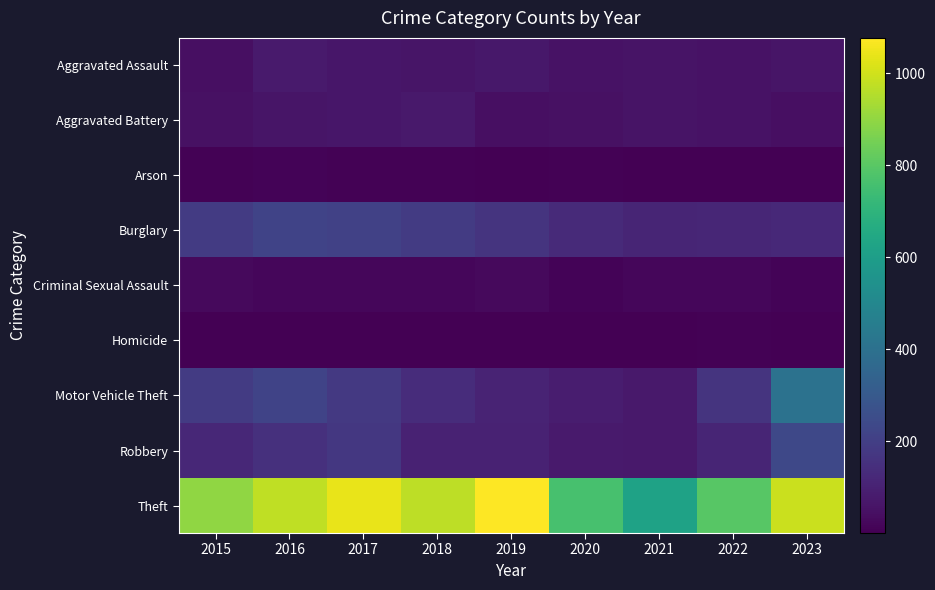

Count the number of categories in the chart.

9